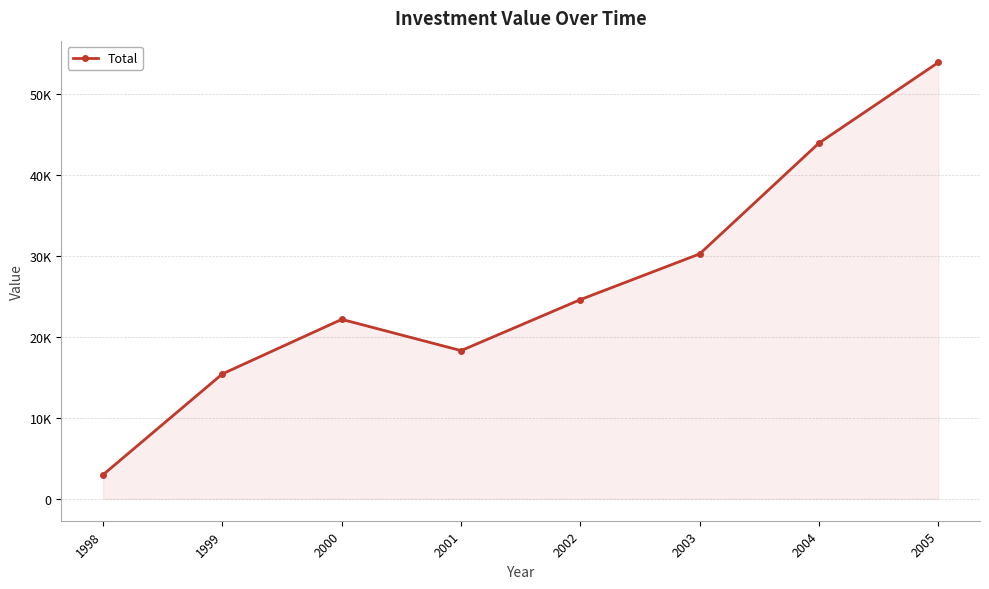

What is the difference between the maximum and minimum values?

50900.9